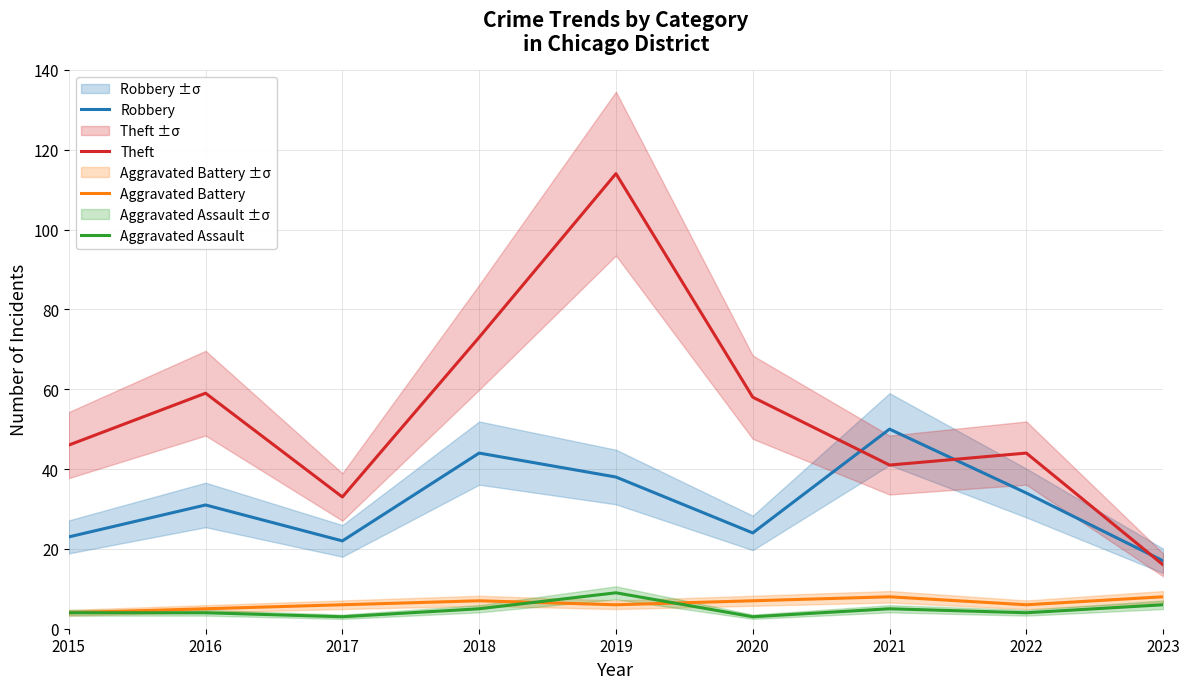

At how many categories does at least one series exceed 75?

1